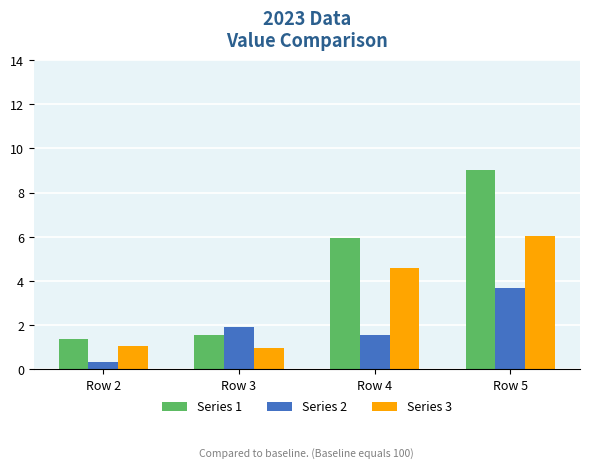

The Series 3 series shows 1.7 at Row 2. True or false?

False